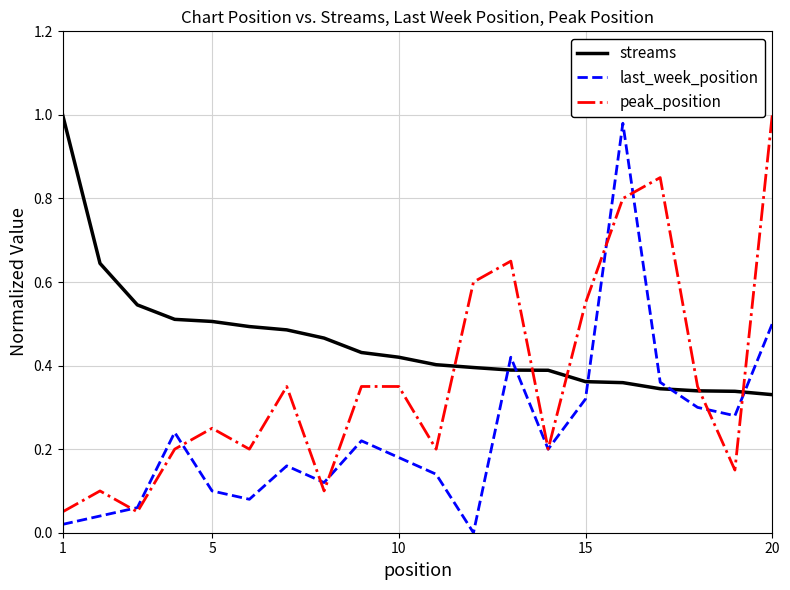

How many times do last_week_position and streams cross each other?

5